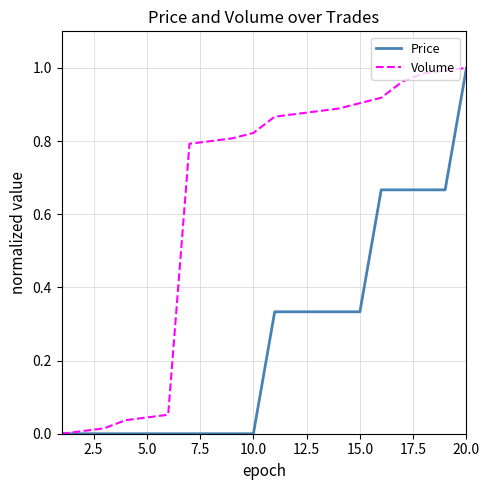

Rank the series by their average value, from highest to lowest.

Volume, Price